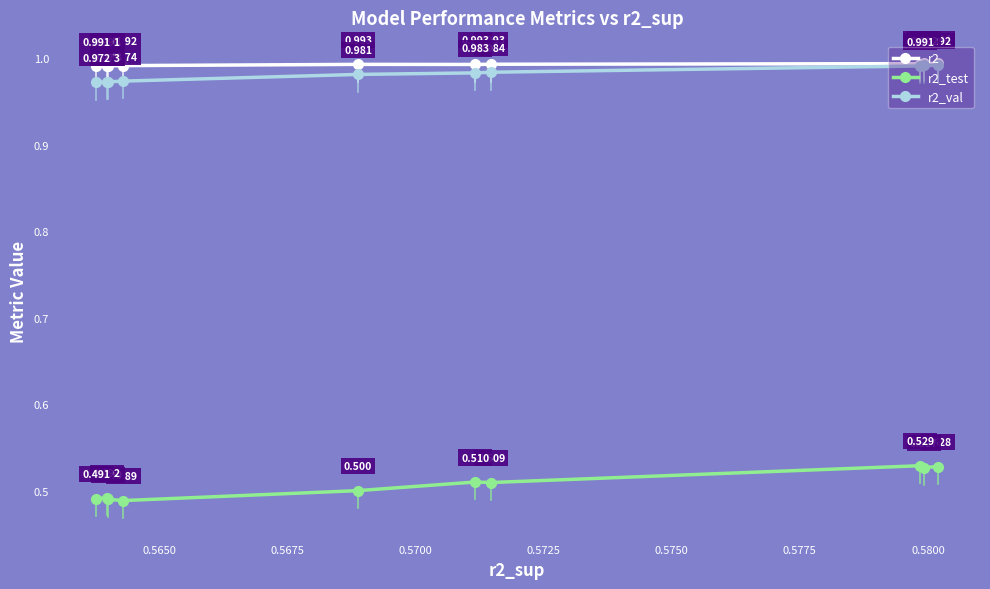

The r2_test series shows 0.9 at 0.5650. True or false?

False